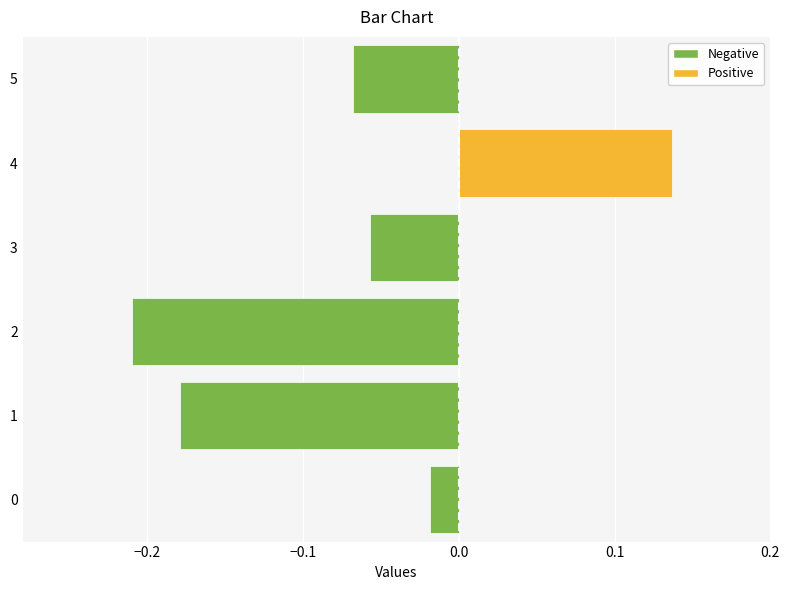

Between 4 and 3, which is larger?

4